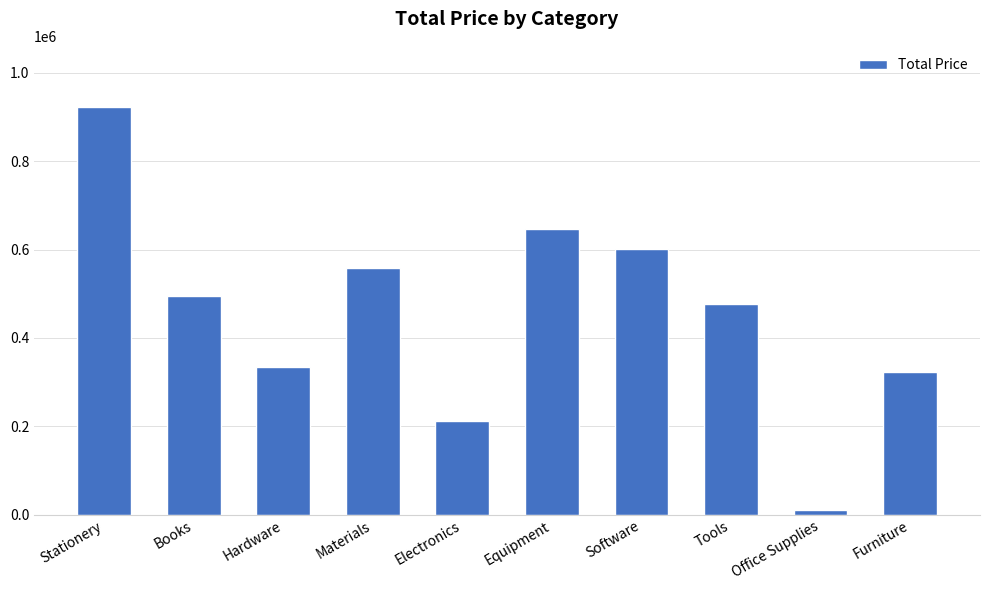

Which category has the lowest value across all series?

Office Supplies